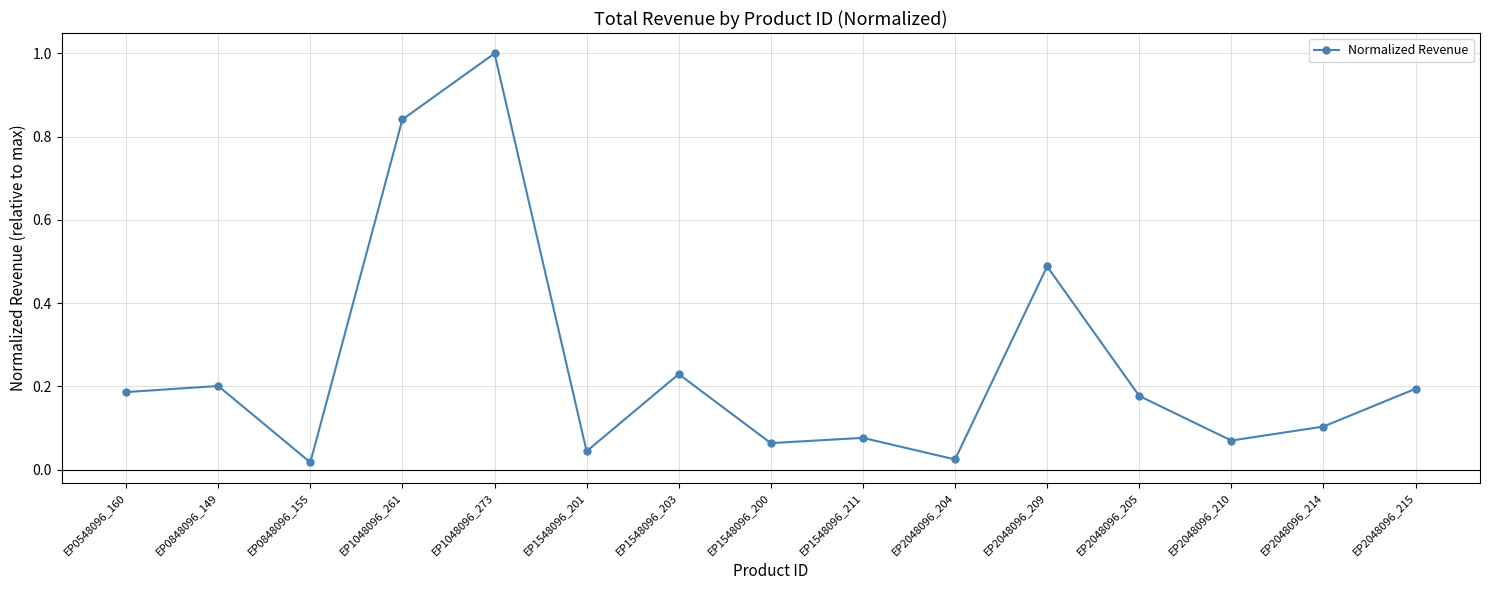

What is the difference between the values at EP2048096_209 and EP0848096_149?

0.3